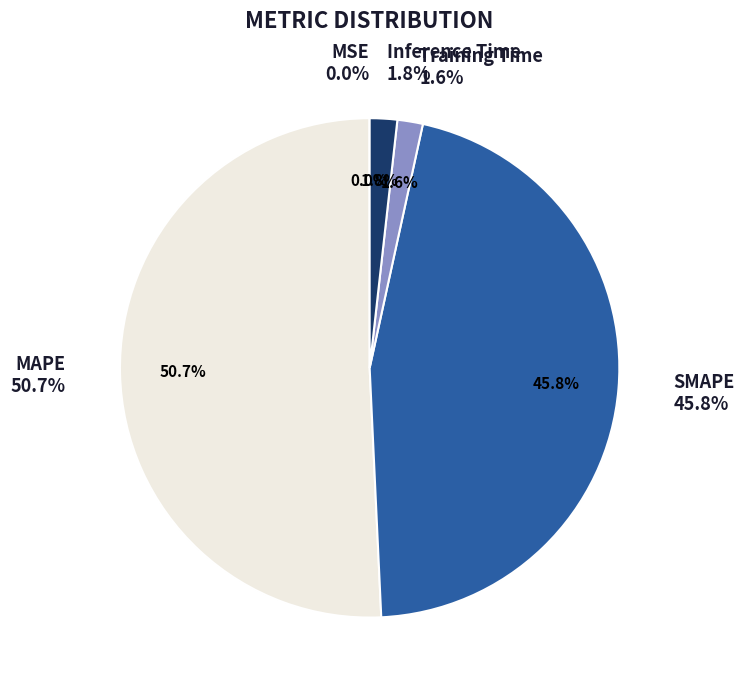

Rank the categories by value from lowest to highest.

MSE, Training Time, Inference Time, SMAPE, MAPE